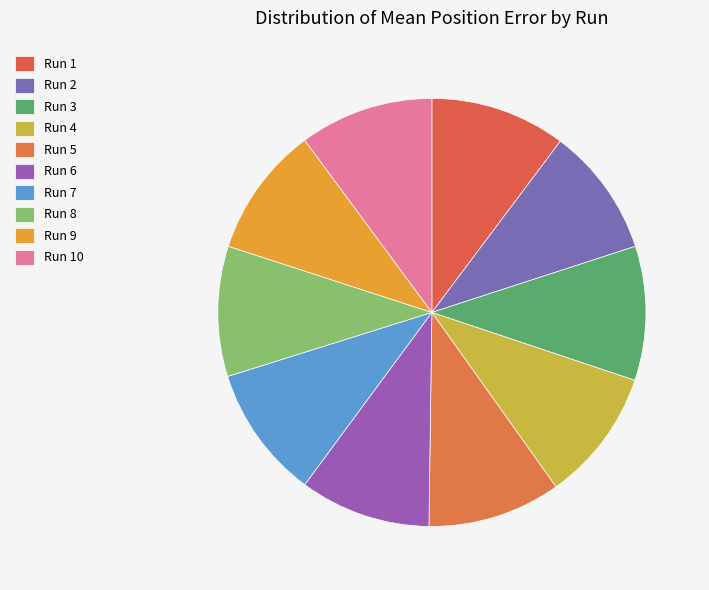

How many segments does this pie chart have?

10